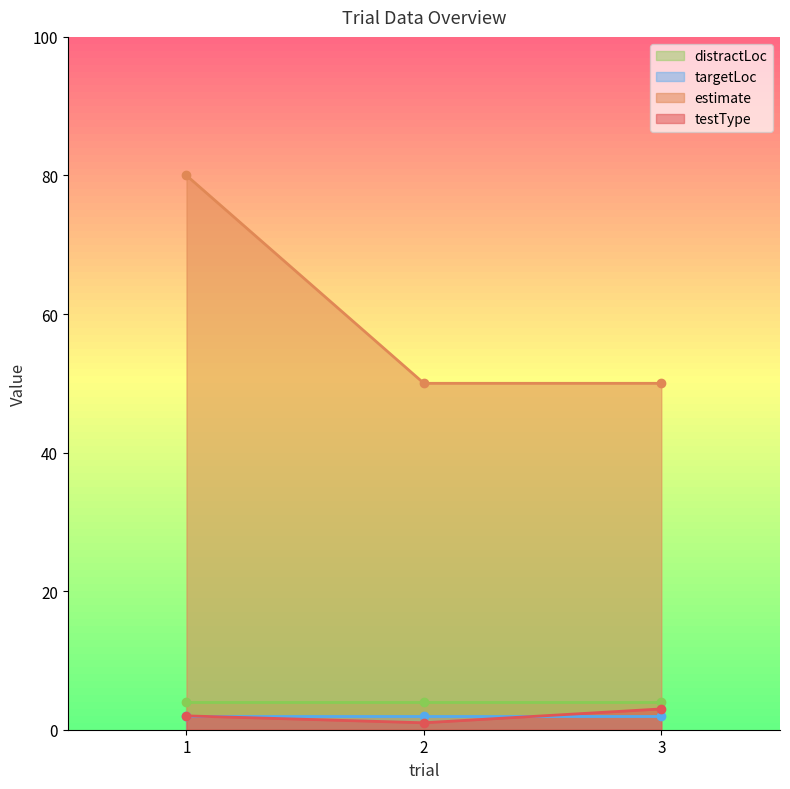

True or false: estimate has a value of 26 at 2.

False